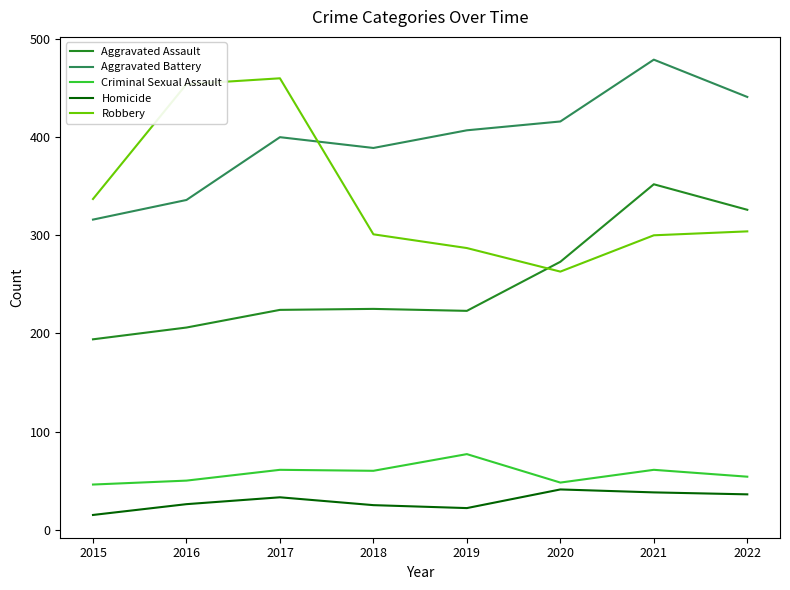

Read the Homicide value at 2019.

22